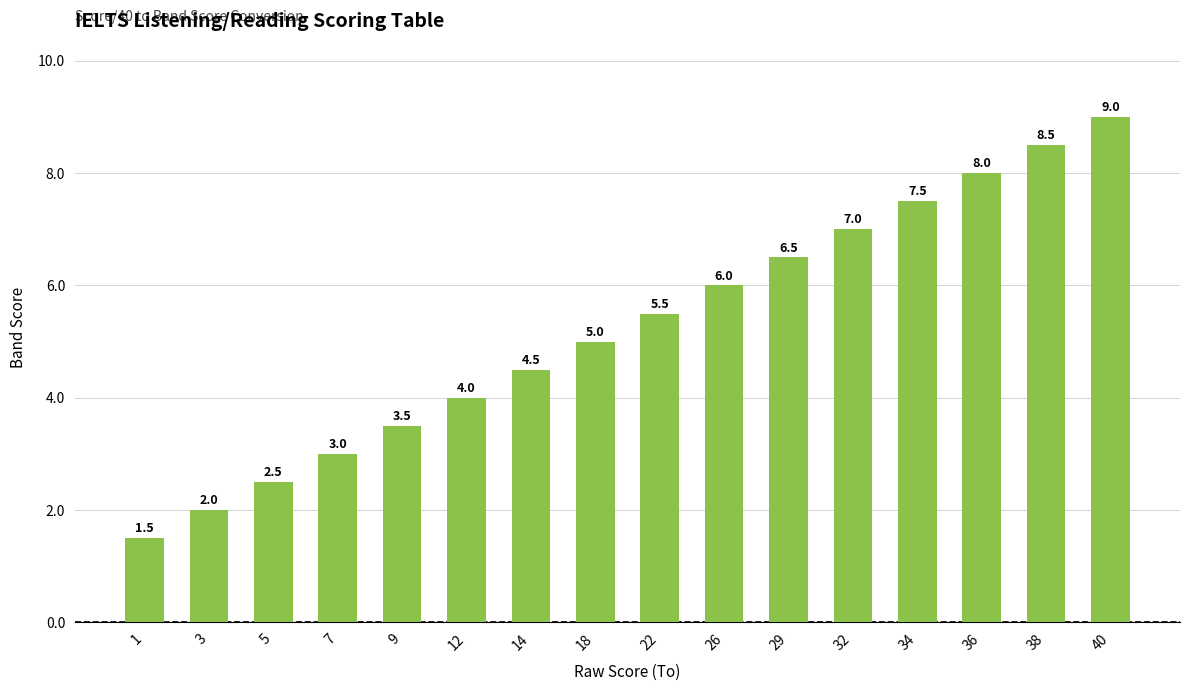

Which label corresponds to the smallest value in the chart?

1